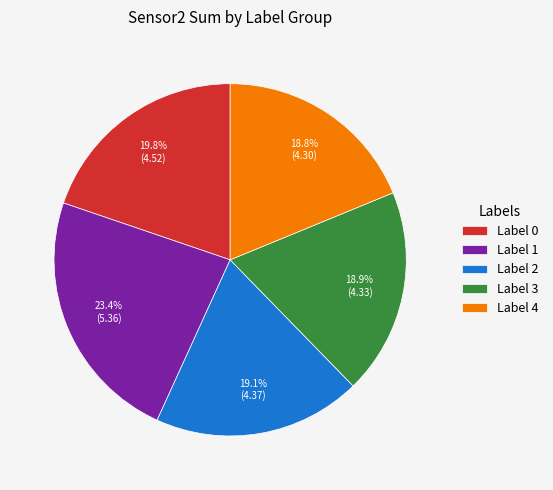

Which has a higher value, Label 0 or Label 1?

Label 1